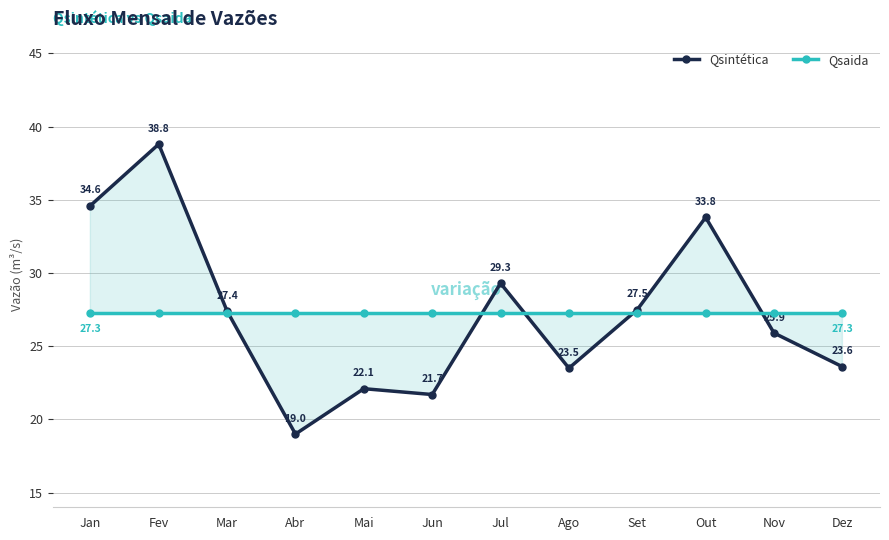

True or false: Qsaida and Qsintética cross at least once.

True